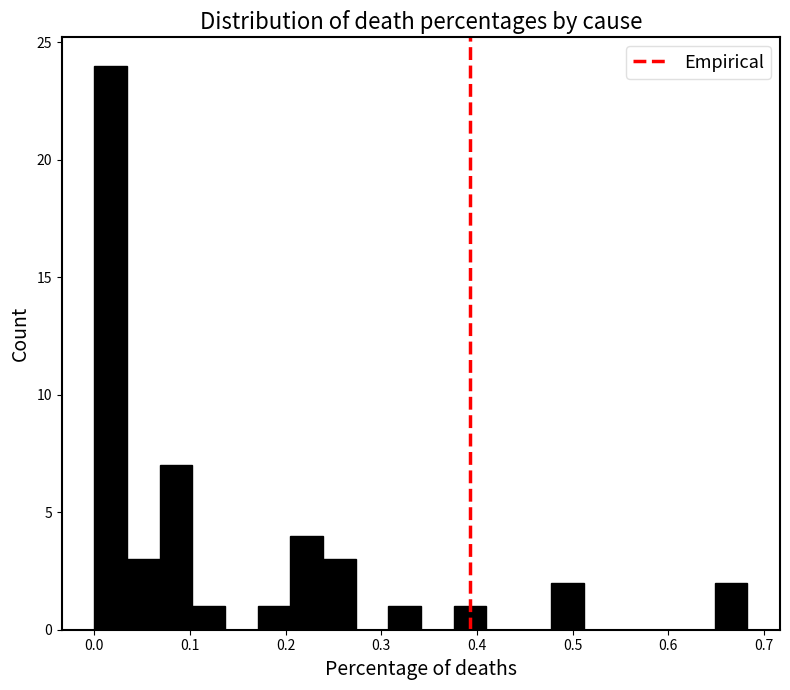

Read against the x-axis, roughly where is the centre of the tallest bar?

0.02